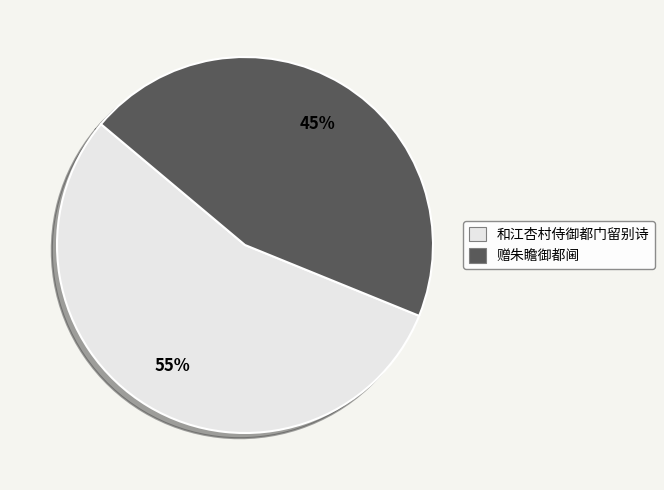

How many slices are in this pie chart?

2